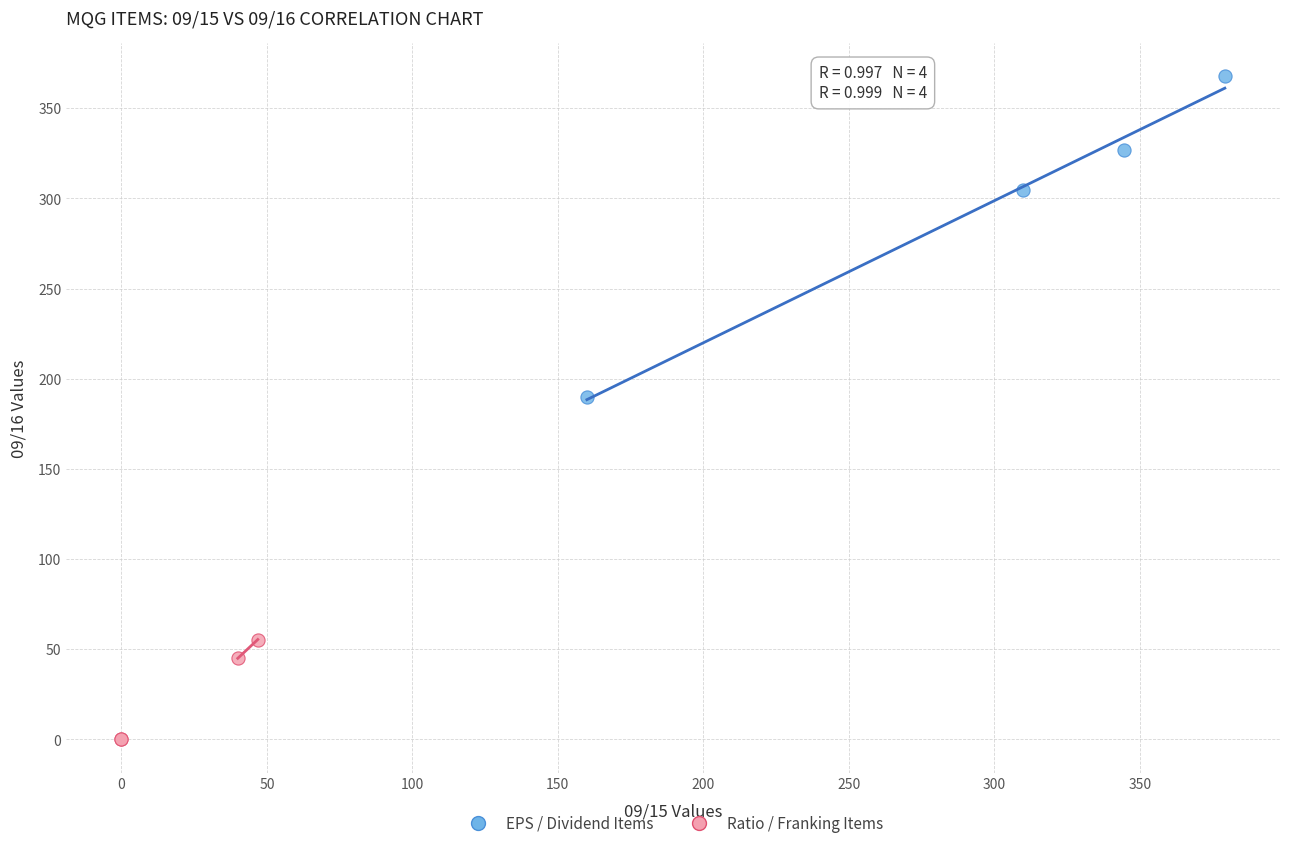

Which series contains the lowest Y value?

Ratio / Franking Items